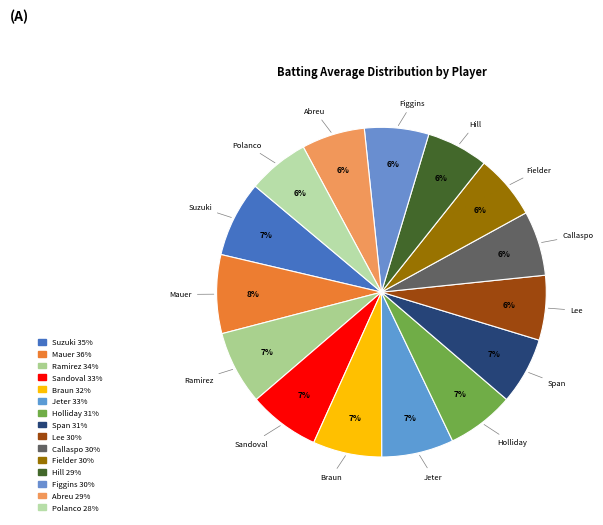

How many slices are in this pie chart?

15